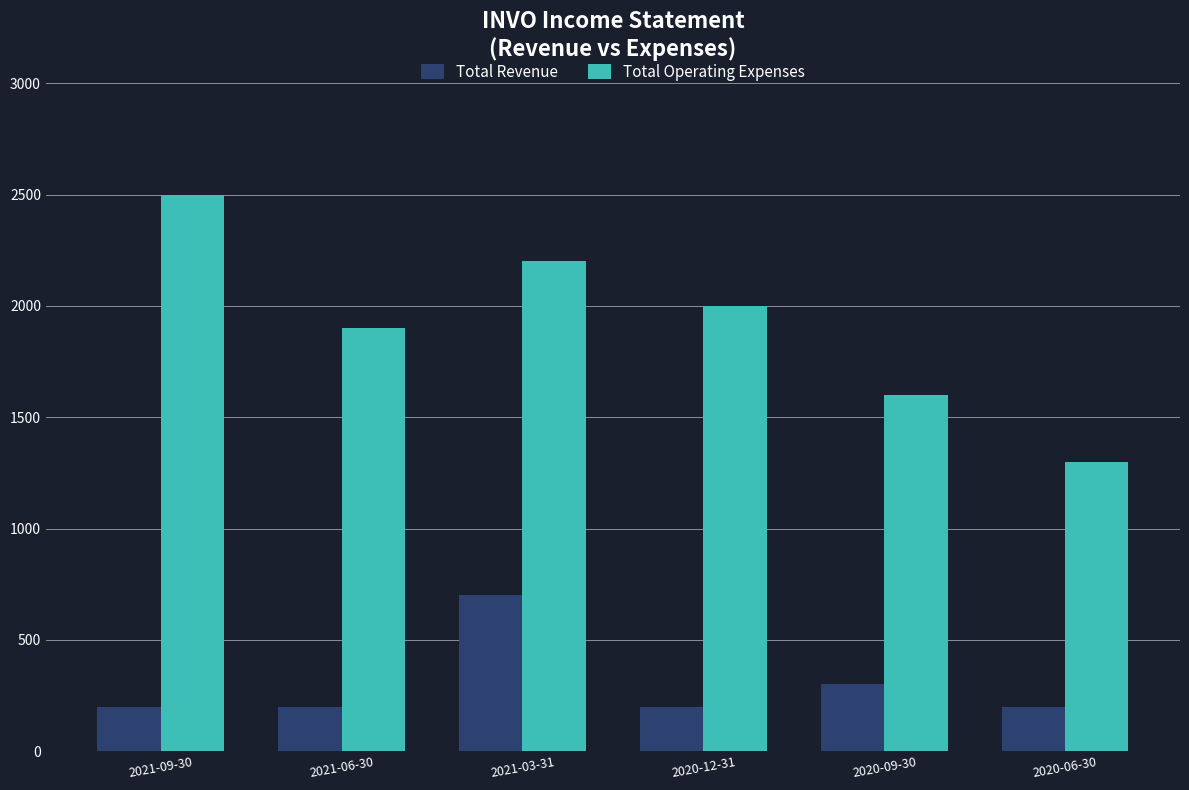

Which series has the largest total across all categories?

Total Operating Expenses